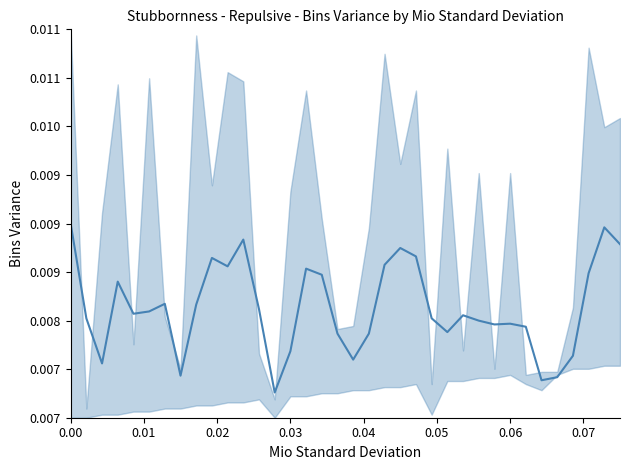

How many points are higher than both their immediate neighbors (excluding endpoints)?

9